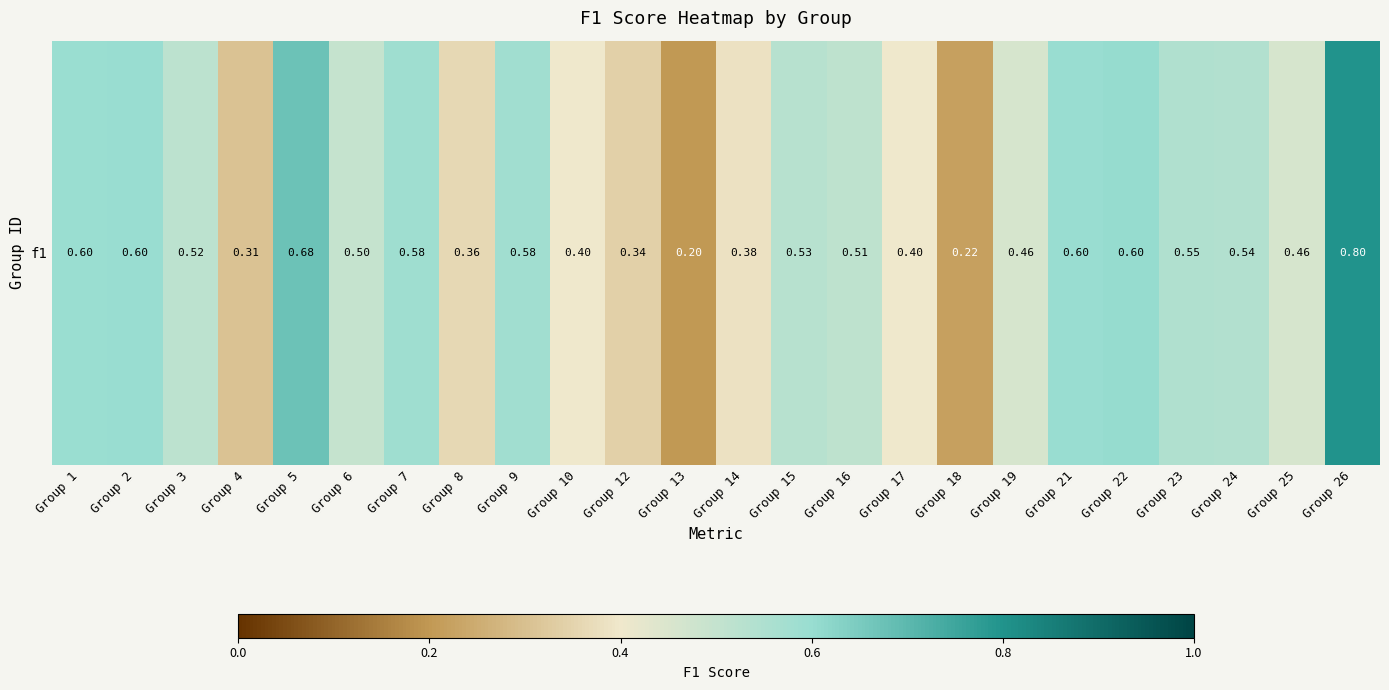

At which category does the chart reach its minimum across all series?

Group 13